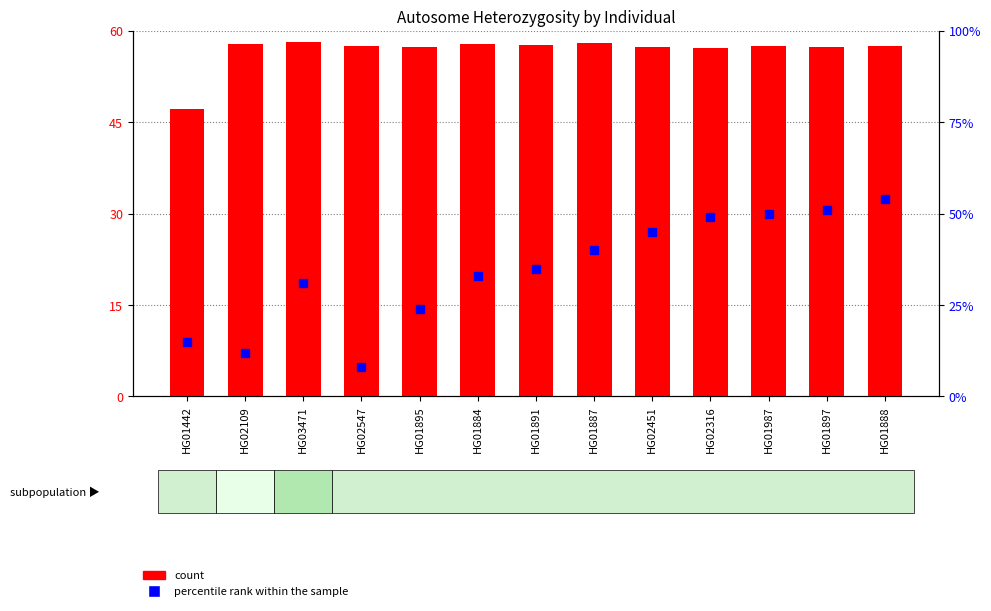

Reading left to right, what are all the values shown in this chart?

47.2	57.9	58.2	57.5	57.4	57.8	57.6	58.0	57.4	57.3	57.5	57.4	57.5